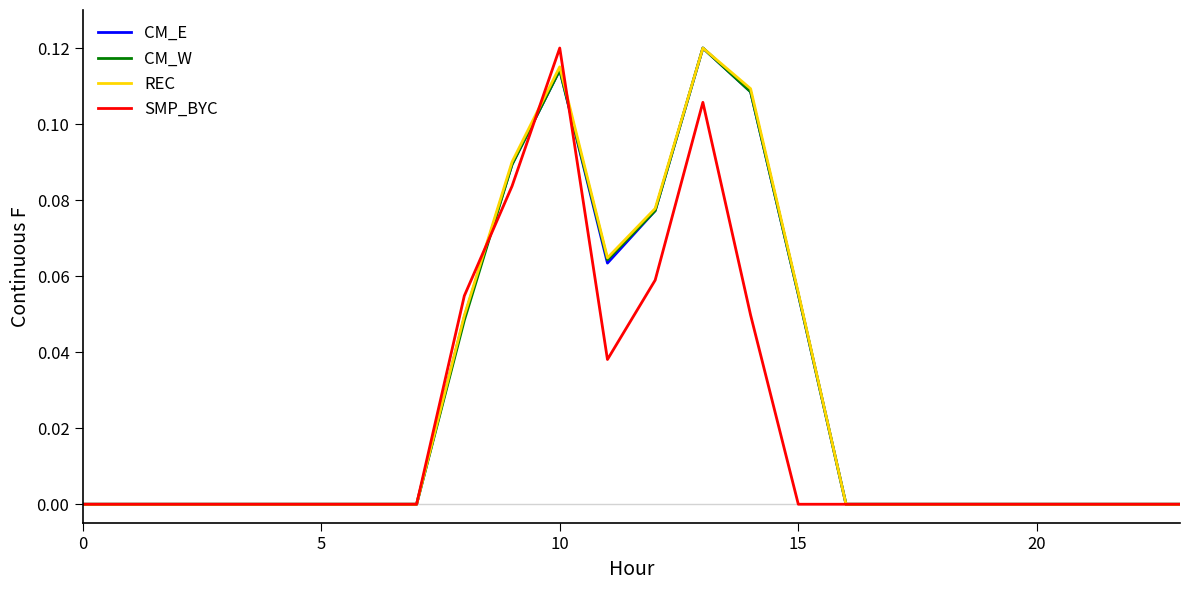

True or false: REC and CM_W cross at least once.

False